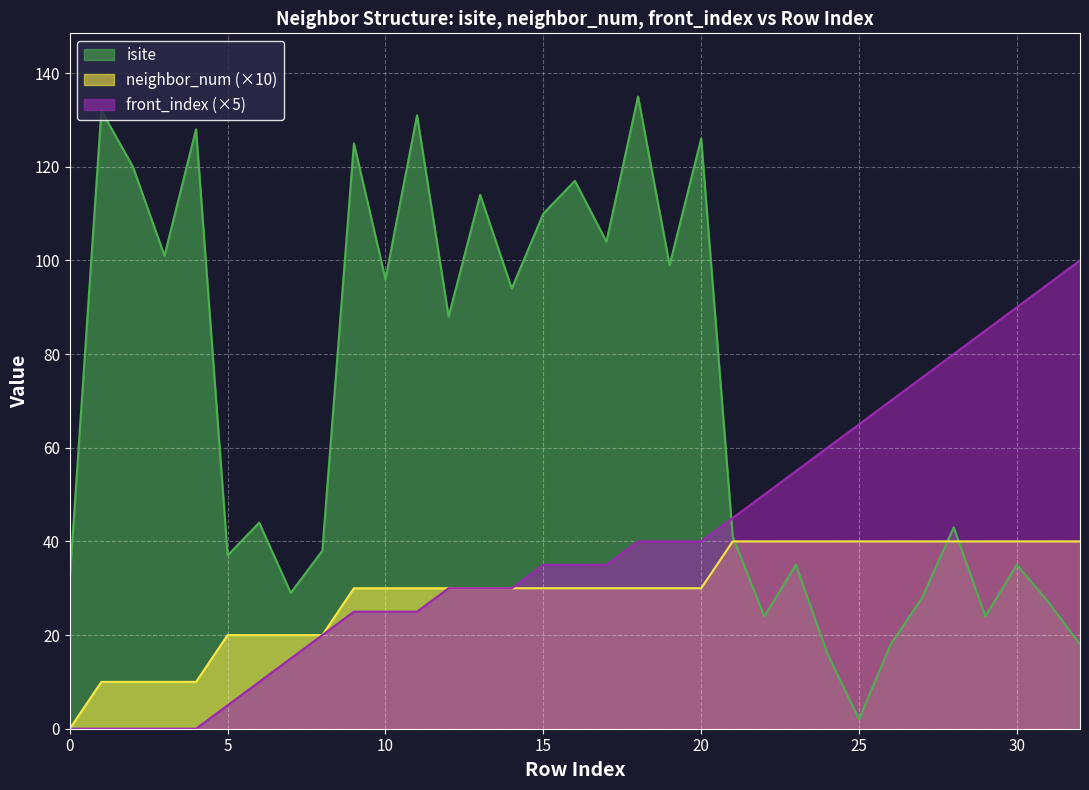

True or false: neighbor_num has more than 2 points higher than both neighbors.

False